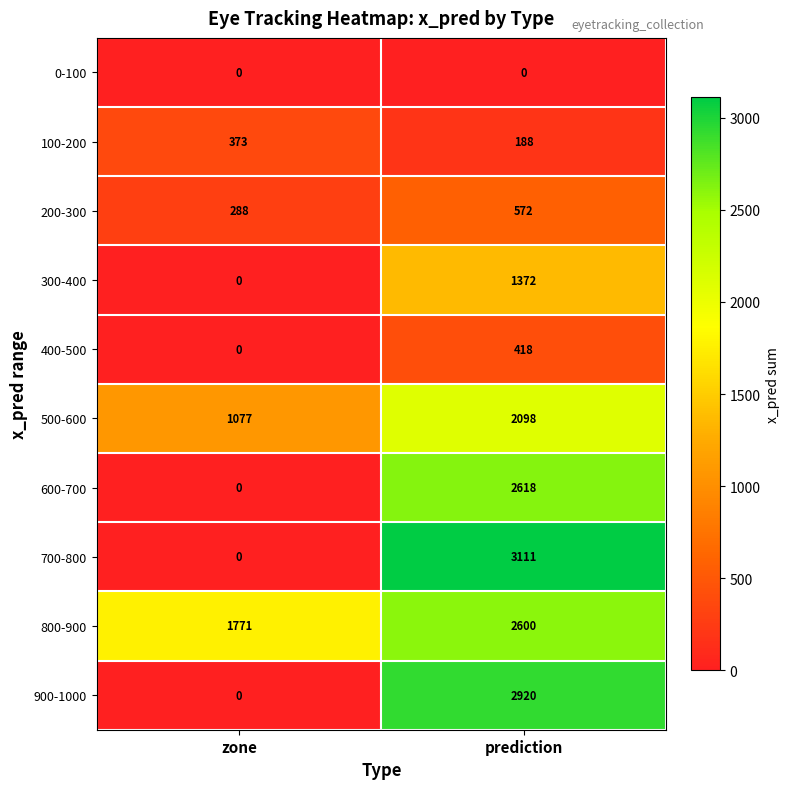

The value of 700-800 at zone is -1170. True or false?

False